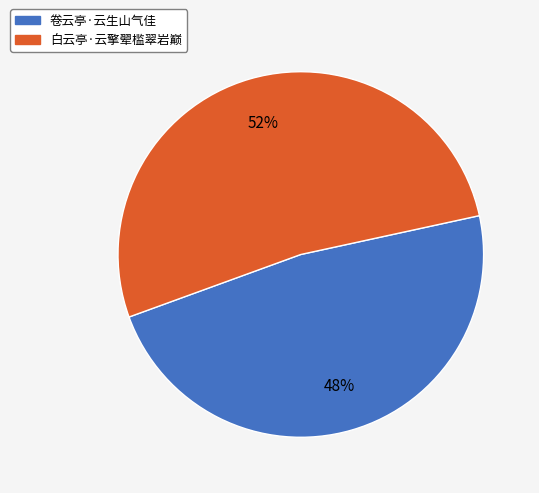

How many slices are in this pie chart?

2